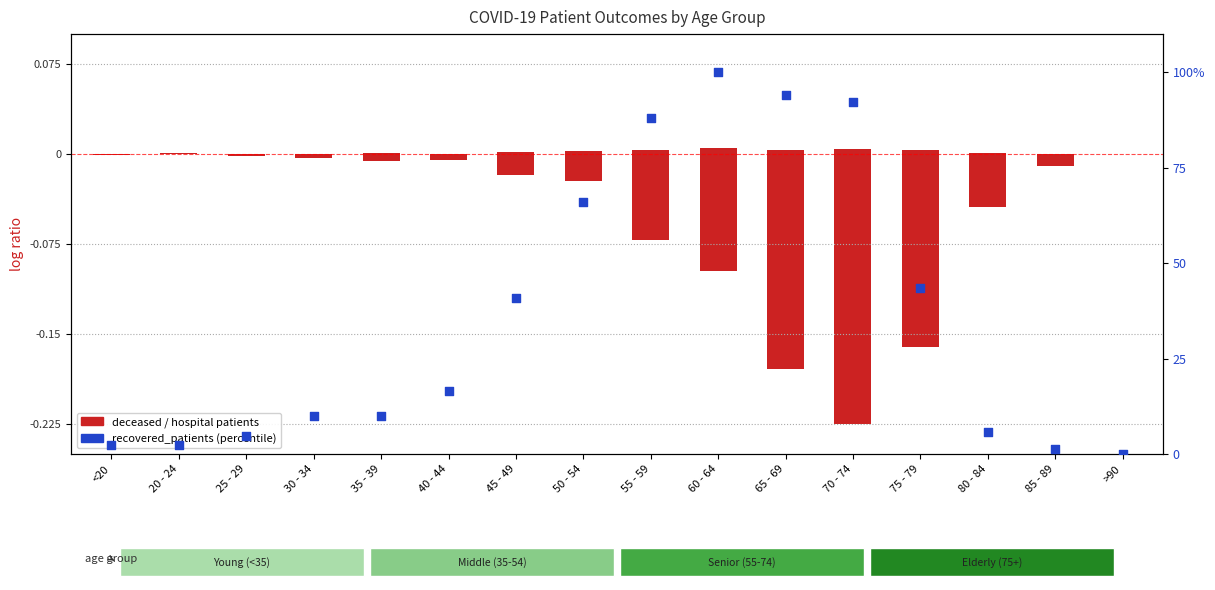

Which series reaches the minimum Y coordinate?

deceased_patients